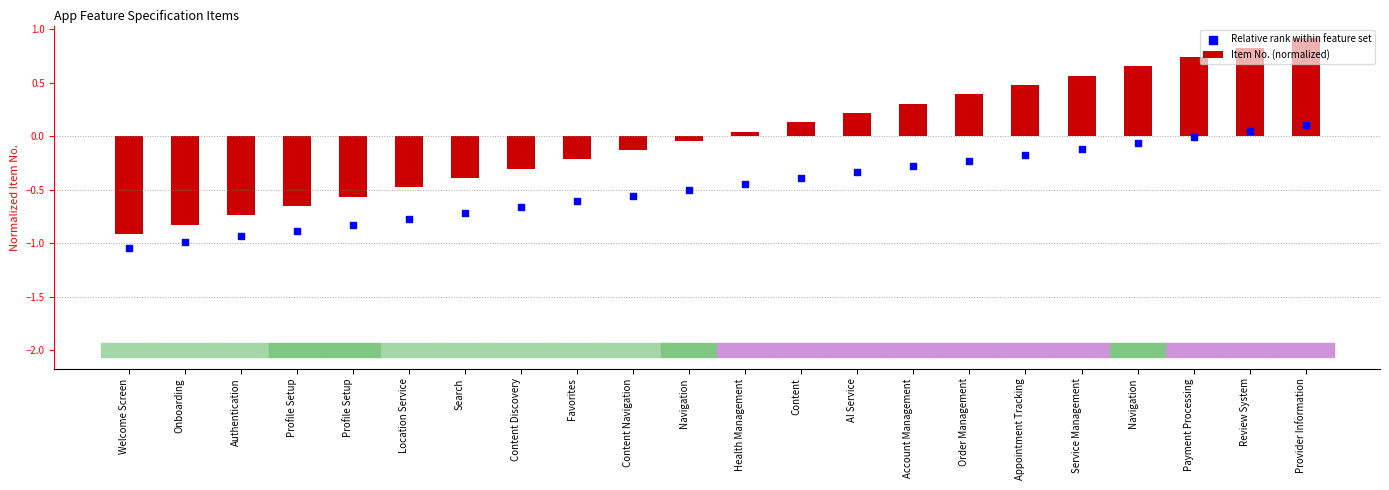

Is the value of Item No. (normalized) at Authentication greater than the value of Relative rank within feature set at Appointment Tracking?

No